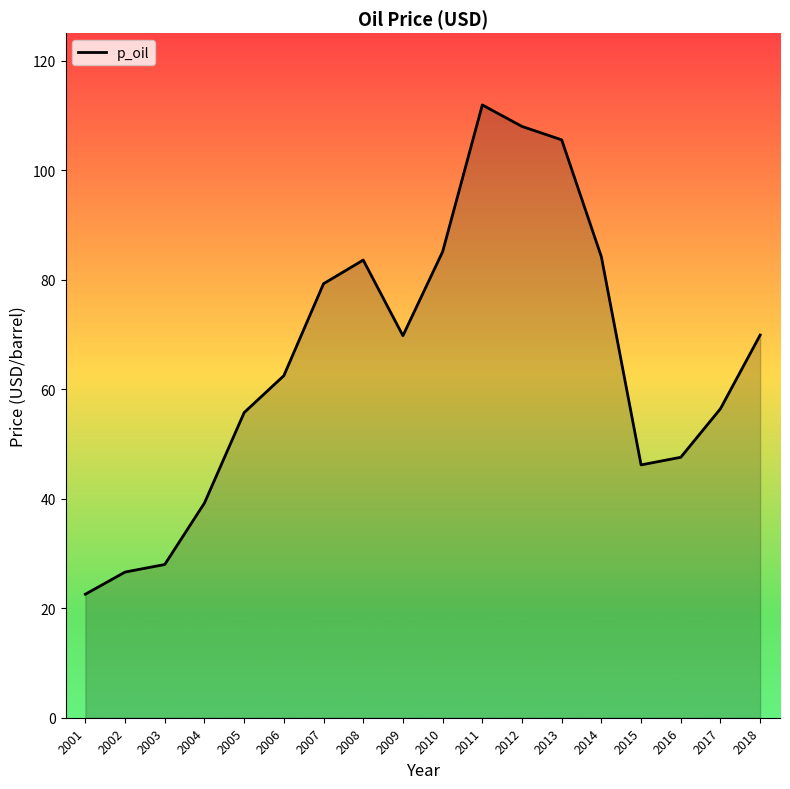

What is the difference between the values at 2007 and 2001?

56.7